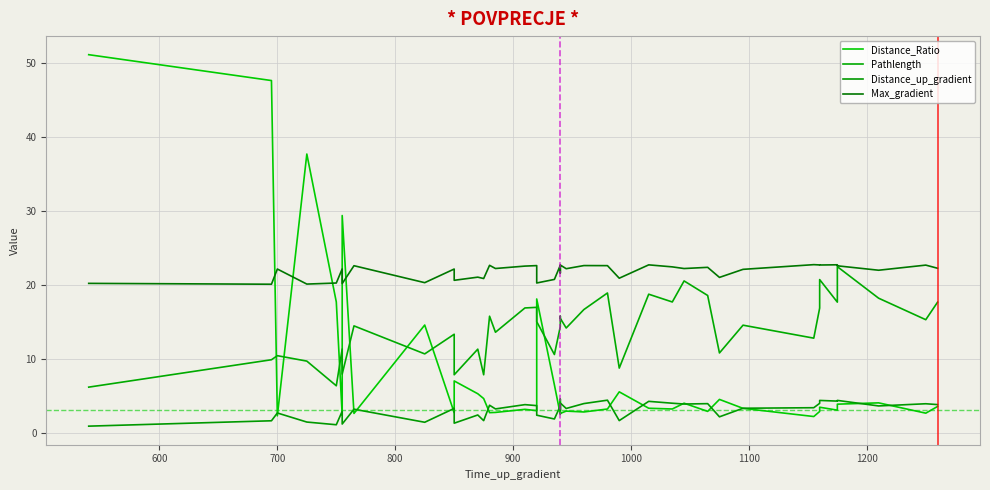

What is the value of the Distance_up_gradient point at the 24th from the left?

3.9